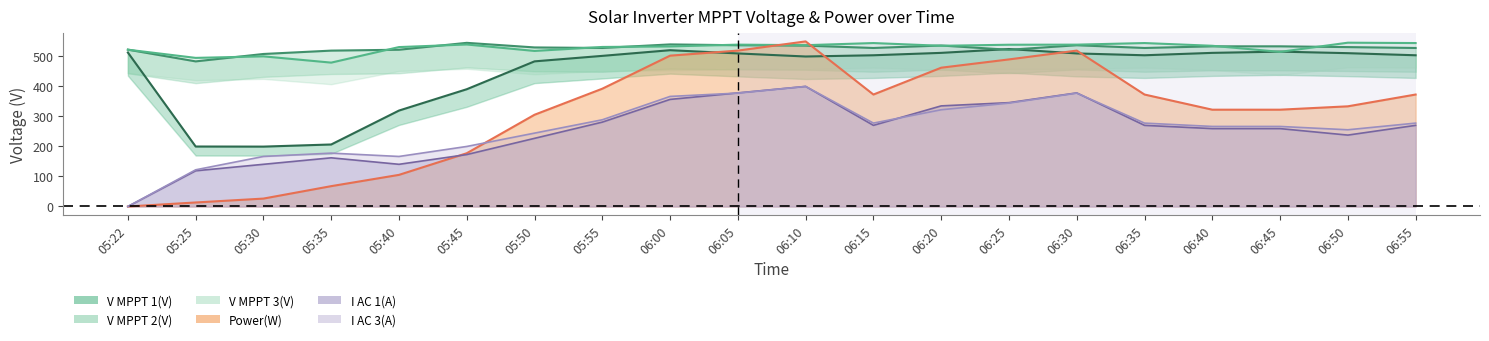

The I AC 1(A) series shows 206.2 at 06:05. True or false?

False